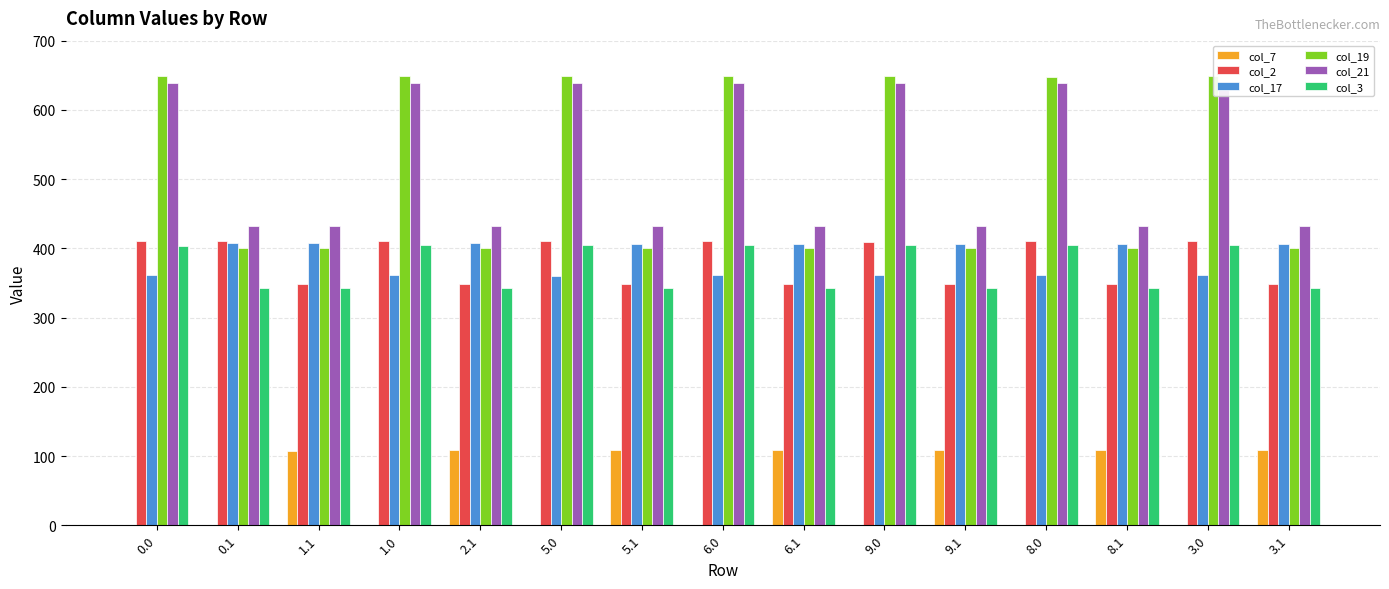

Reading left to right, what are all the values shown in this chart?

col_7: 0.0	0.0	107.4	0.0	108.9	0.0	108.9	0.0	108.9	0.0	108.9	0.0	108.9	0.0	108.9
col_2: 410.3	410.3	347.9	410.3	347.9	410.3	347.9	410.3	347.9	409.0	347.9	410.3	347.9	410.3	347.9
col_17: 361.0	408.2	408.2	361.0	408.2	359.6	406.7	361.0	406.7	361.0	406.7	361.0	406.7	361.0	406.7
col_19: 648.8	400.0	400.0	648.8	400.0	648.8	400.0	648.8	400.0	648.8	400.0	647.4	400.0	648.8	400.0
col_21: 638.4	432.4	432.4	638.4	432.4	638.4	432.4	638.4	432.4	638.4	432.4	638.4	432.4	638.4	432.4
col_3: 403.0	342.7	342.7	404.4	342.7	404.4	342.7	404.4	342.7	404.4	342.7	404.4	342.7	404.4	342.7